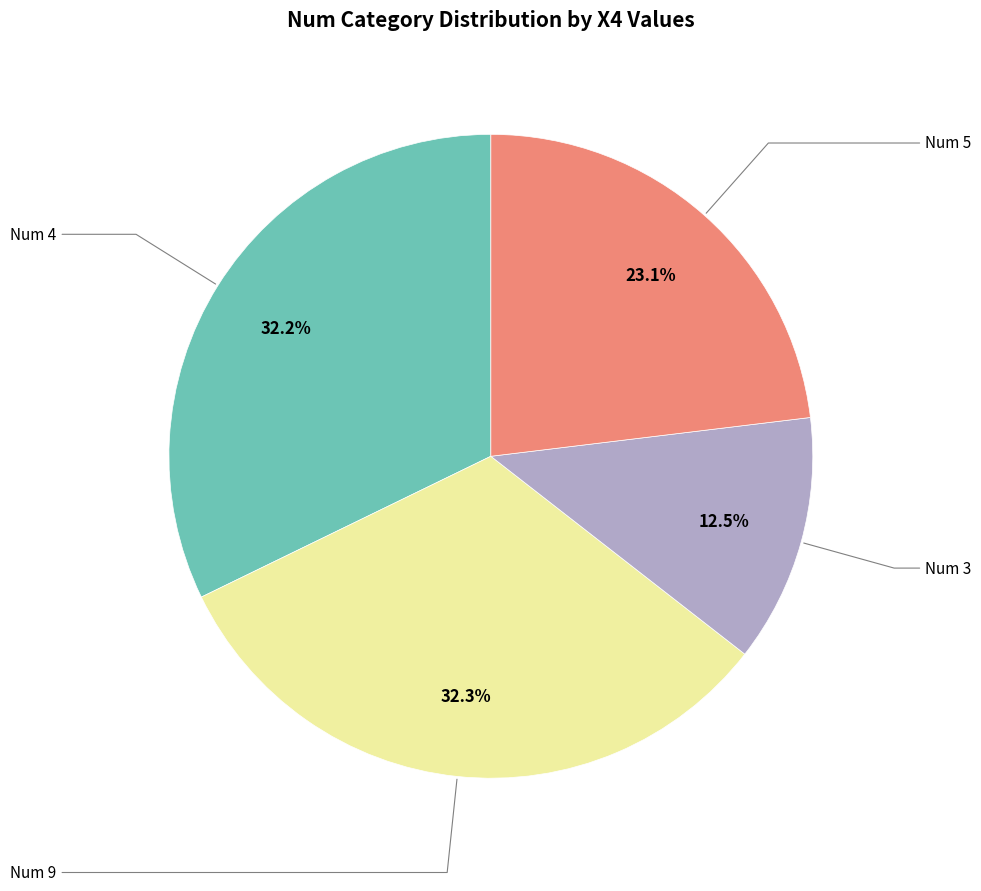

Is there any slice that represents more than half of the pie?

No